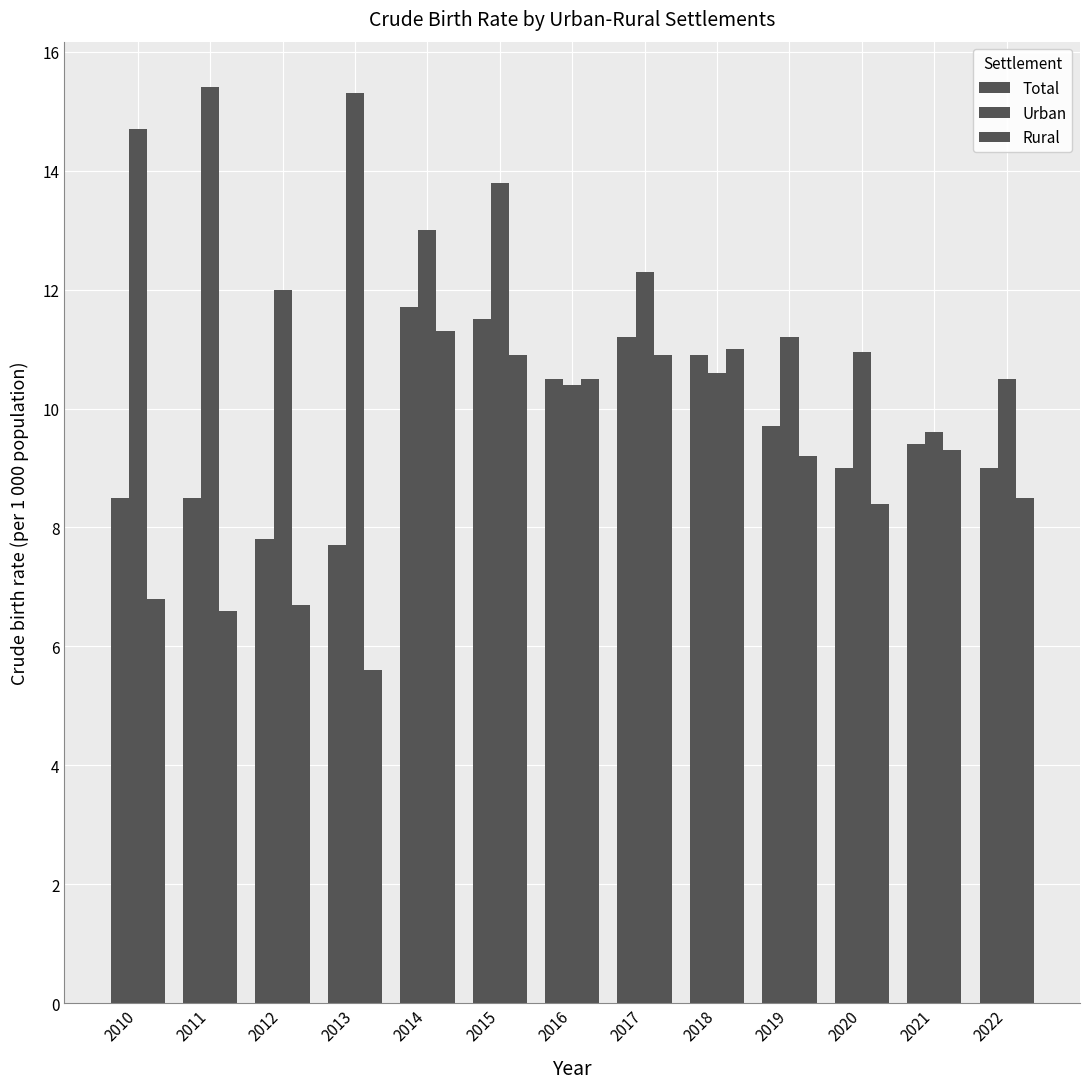

Read the Urban value at 2019.

11.2